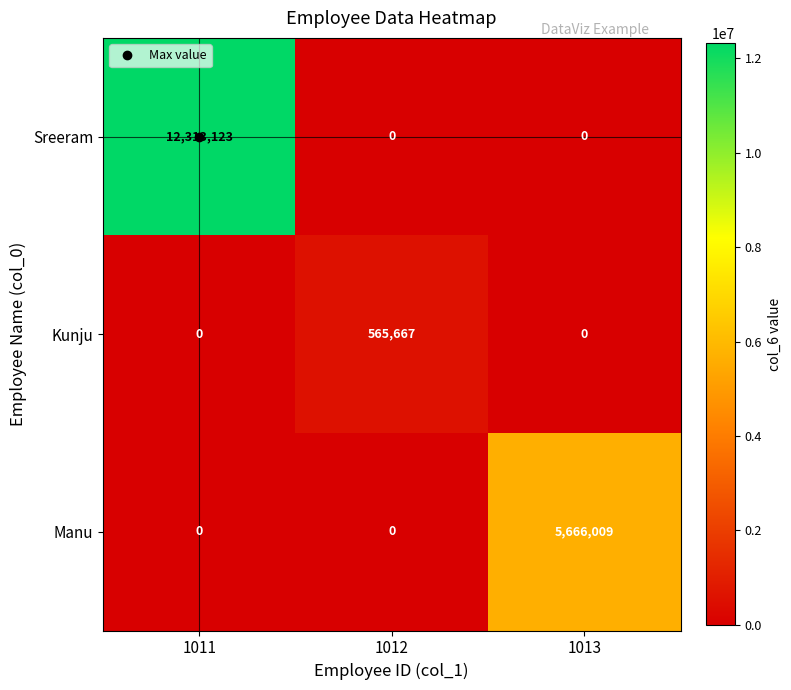

Which label corresponds to the largest value in the chart?

1011